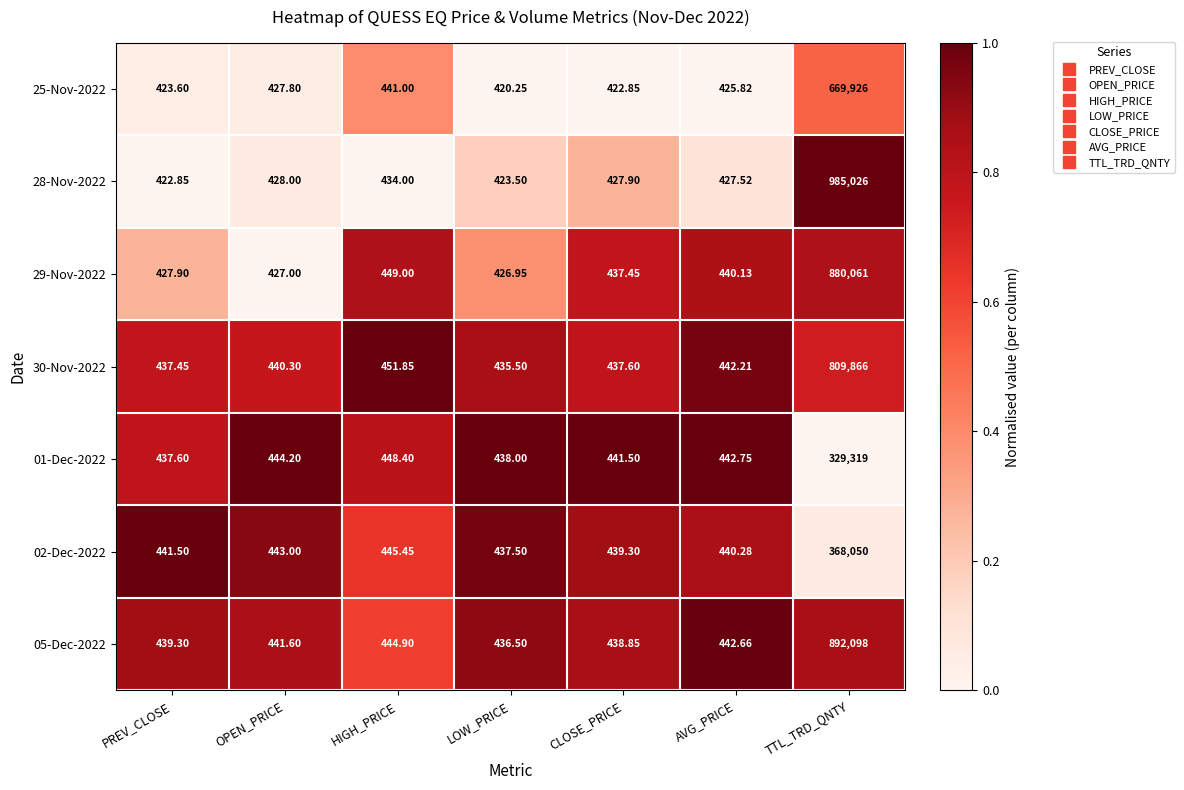

At which label does 02-Dec-2022 reach its peak?

TTL_TRD_QNTY